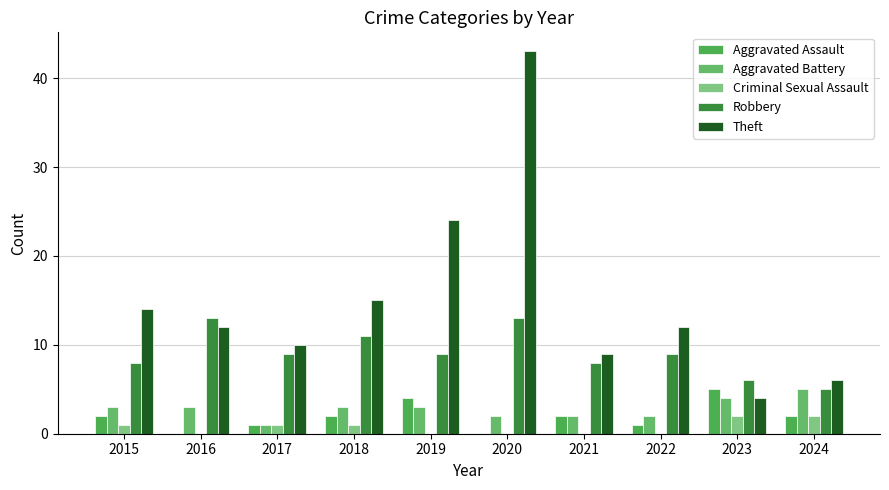

How many groups of bars are there?

10